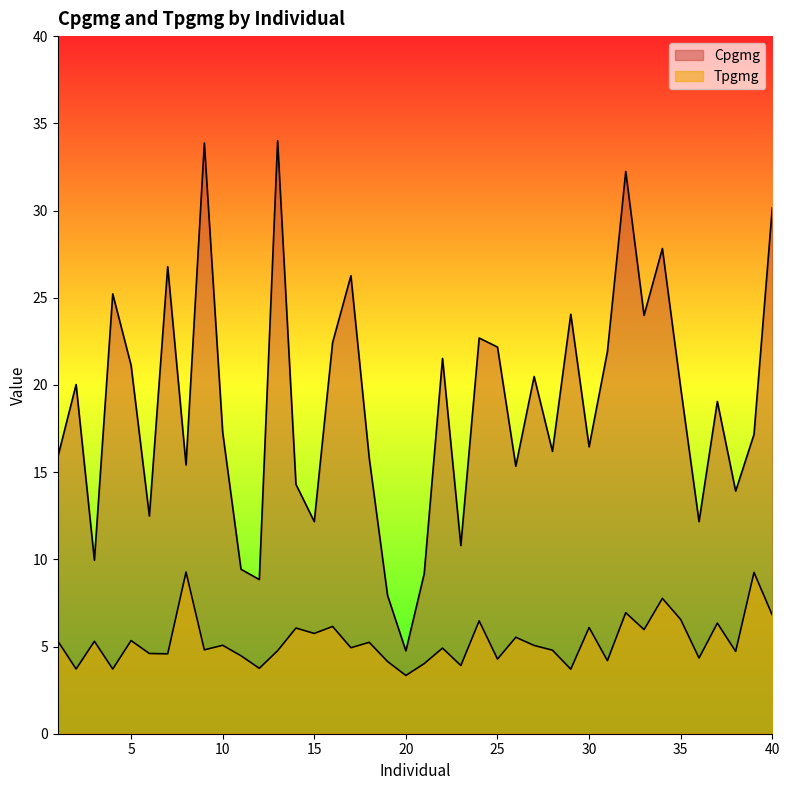

How many distinct data groups are displayed?

2